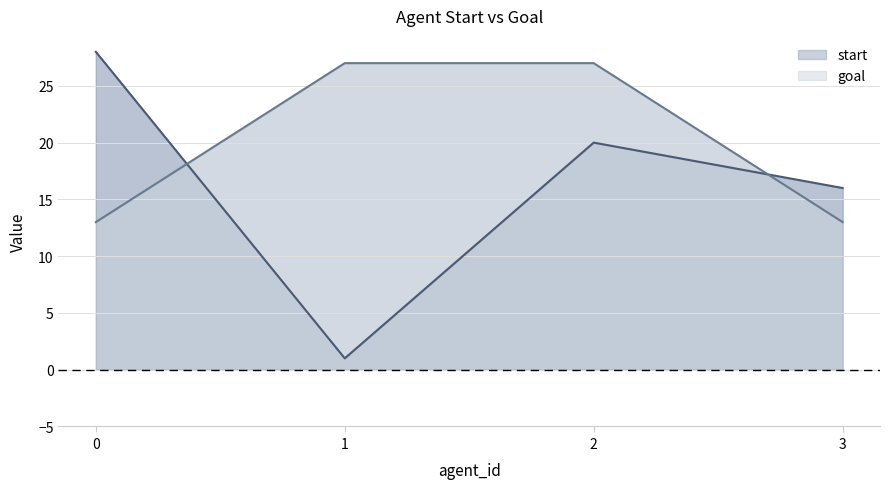

True or false: start has a value of 0 at 1.

False